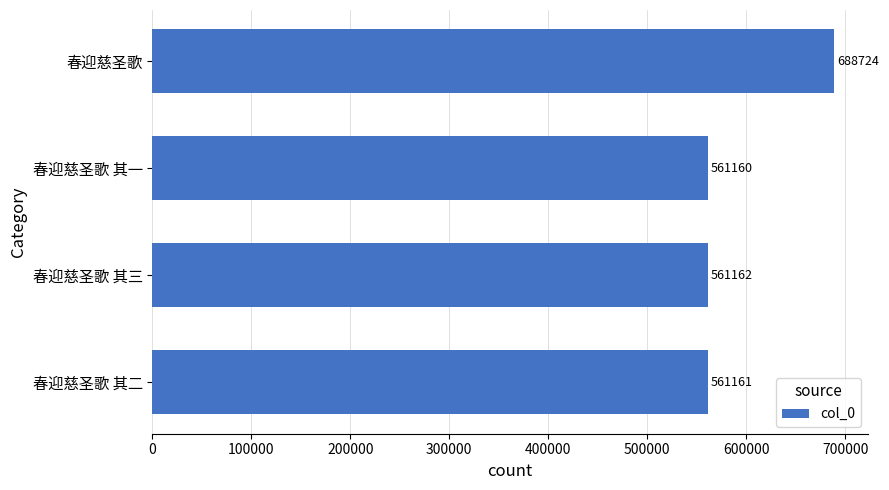

Between 春迎慈圣歌 其三 and 春迎慈圣歌 其一, which is larger?

春迎慈圣歌 其三